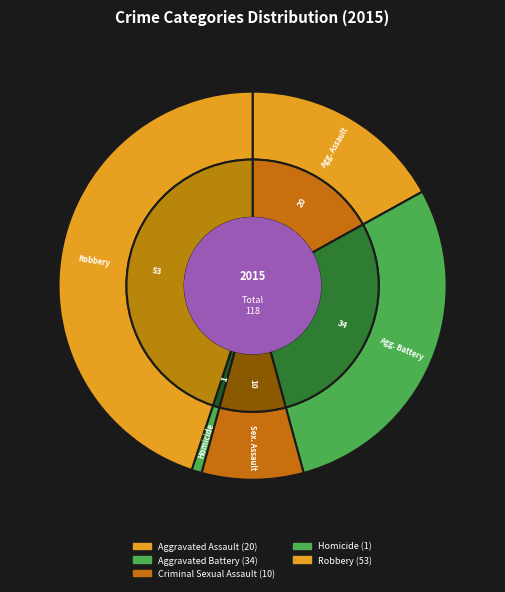

To the nearest percent, what is the difference between the Robbery and Criminal Sexual Assault slice percentages?

36%